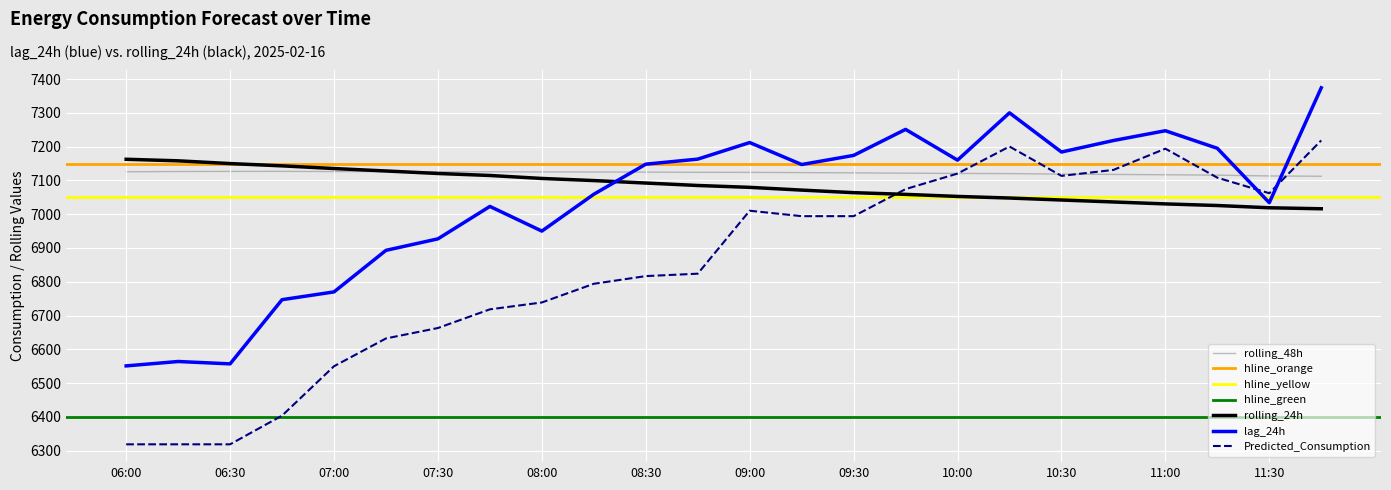

What is the difference between the Predicted_Consumption values at 06:45 and 11:30?

658.2